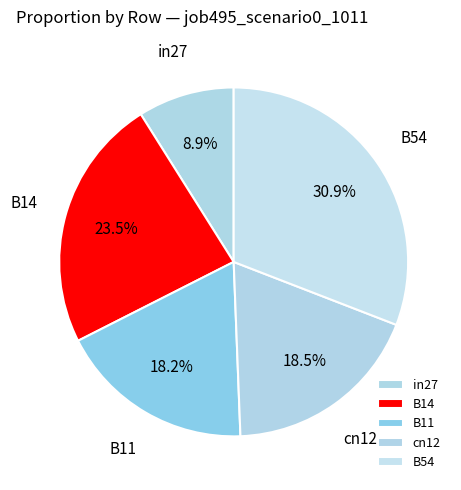

Count the number of slices in the pie.

5